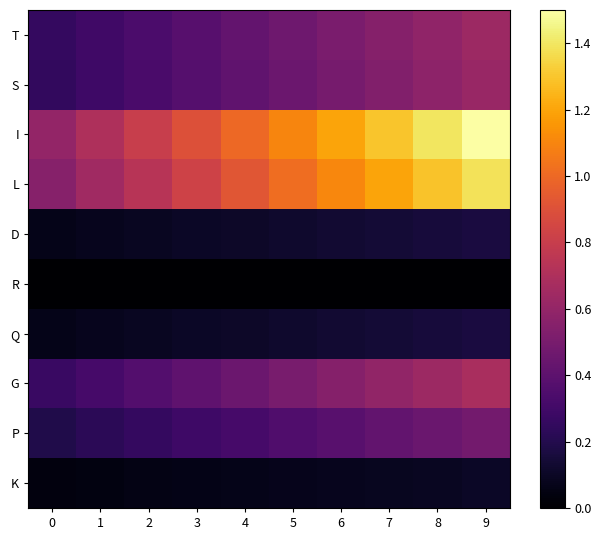

What is the spread (max minus min) of values at 0?

0.6